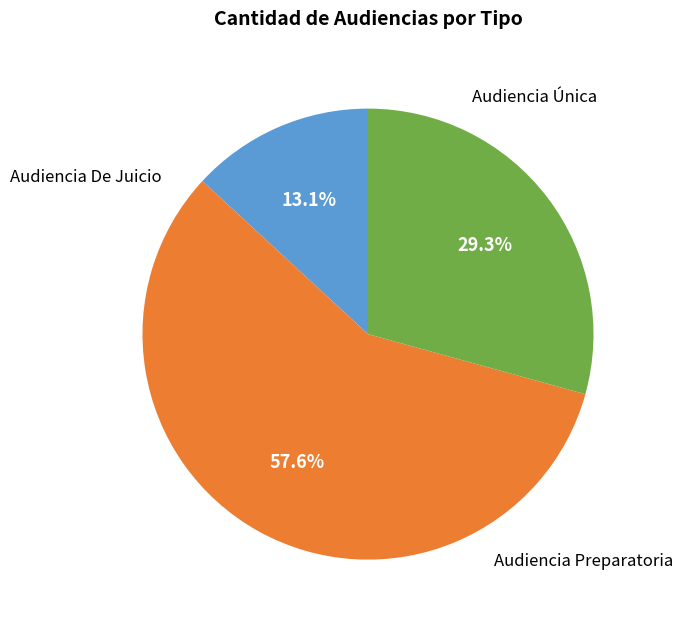

Which slice is the largest?

Audiencia Preparatoria